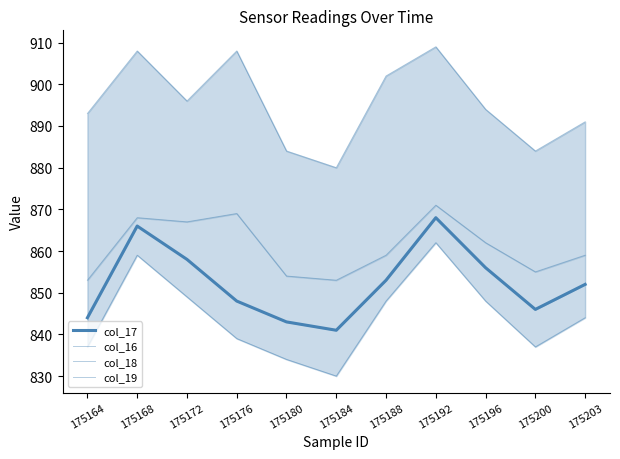

Reading right to left, extract all data points from this chart.

col_17: 175203=852	175200=846	175196=856	175192=868	175188=853	175184=841	175180=843	175176=848	175172=858	175168=866	175164=844
col_16: 175203=844	175200=837	175196=848	175192=862	175188=848	175184=830	175180=834	175176=839	175172=849	175168=859	175164=837
col_18: 175203=859	175200=855	175196=862	175192=871	175188=859	175184=853	175180=854	175176=869	175172=867	175168=868	175164=853
col_19: 175203=891	175200=884	175196=894	175192=909	175188=902	175184=880	175180=884	175176=908	175172=896	175168=908	175164=893